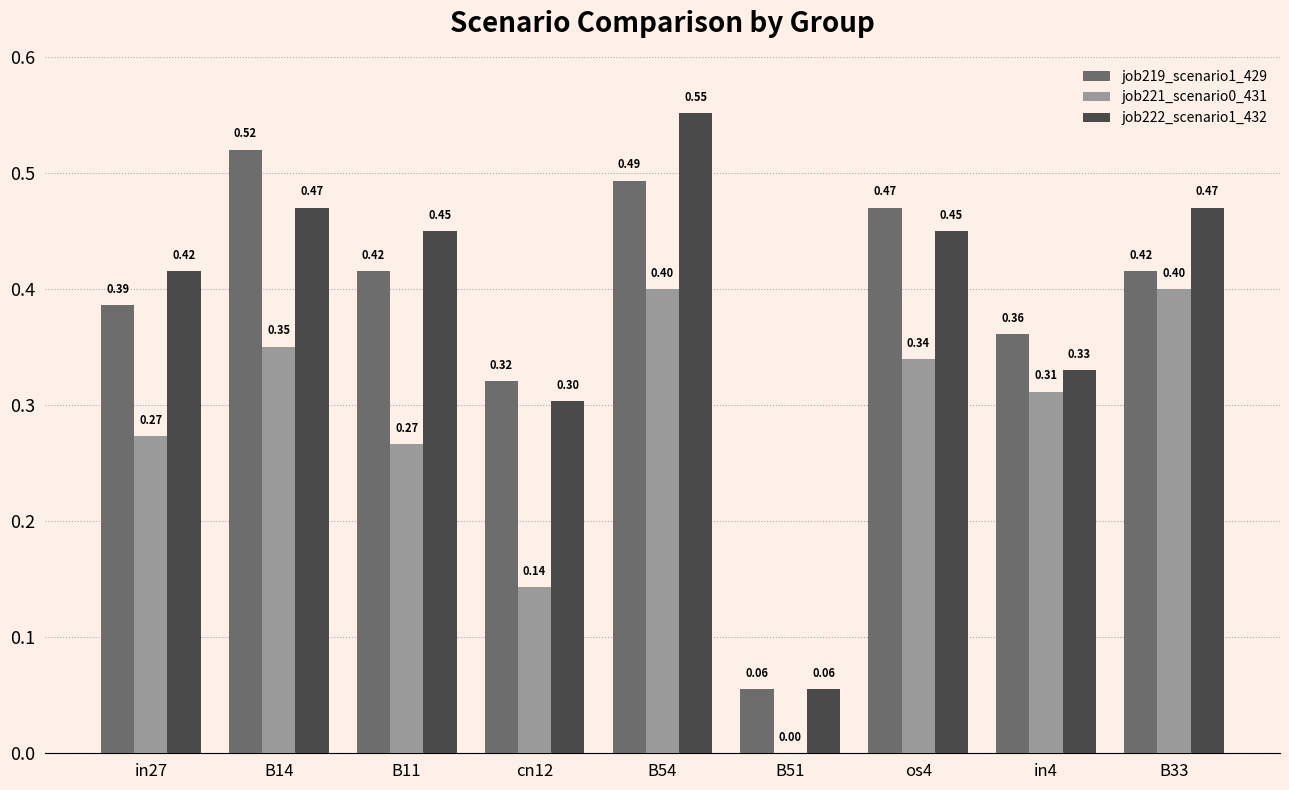

Which series changed the most between os4 and in4?

job222_scenario1_432